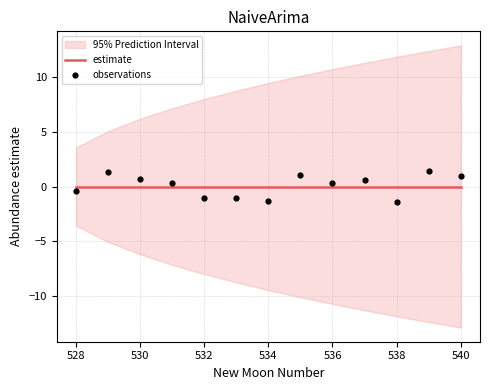

What are all the series names shown in the legend?

estimate, observations